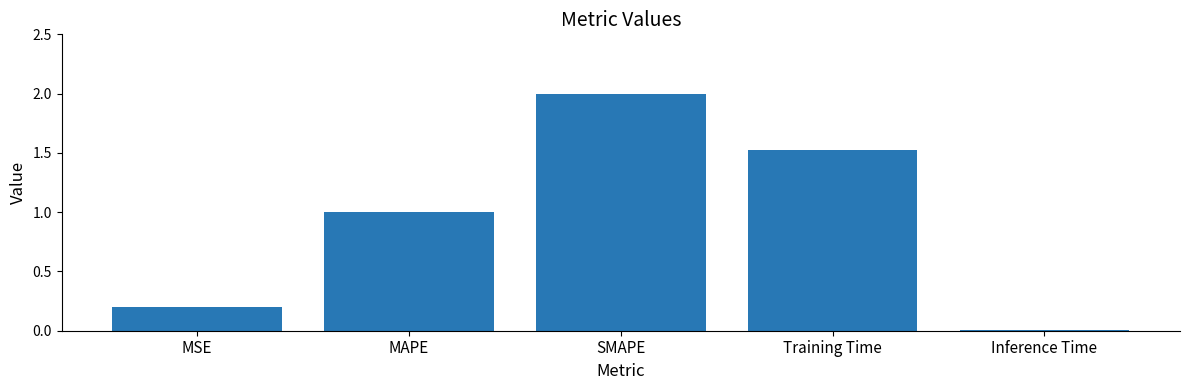

What is the average value?

0.9